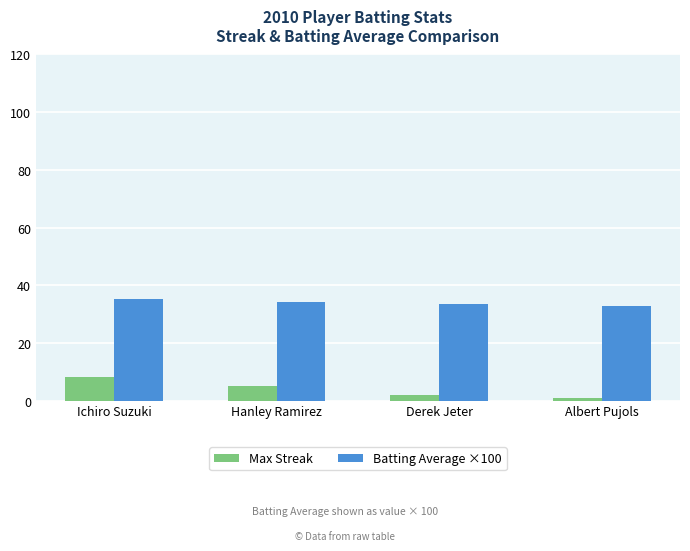

What is the value of the Batting Average ×100 bar at the 4th from the left?

32.7